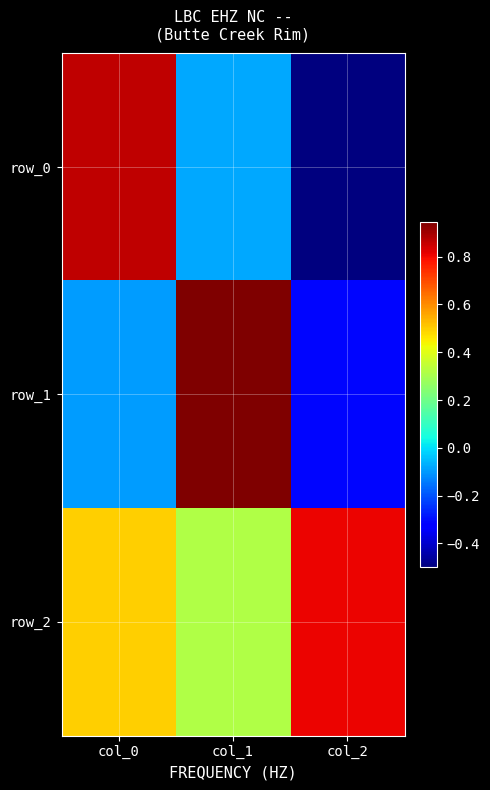

How many values in the row_1 series exceed 0?

1